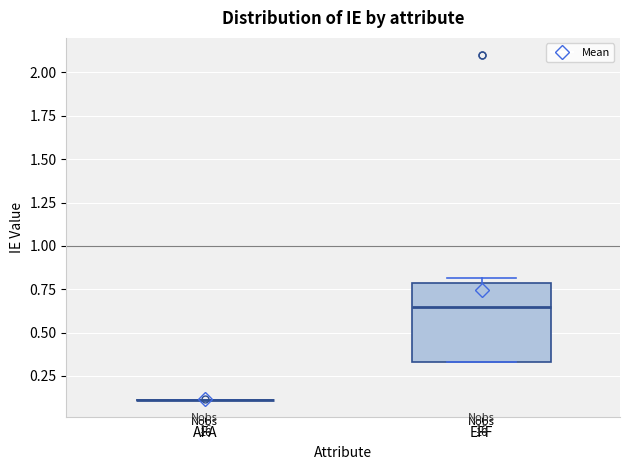

Reading left to right, read every box against the y-axis: the position of its median line, the range the box covers, and the ends of its whiskers. The values are not printed on the chart, so give them approximately, as read against the axis.

AFA: box collapsed to a line at 0.10, whiskers 0.10 to 0.10
EFF: median 0.65, box 0.35 to 0.80, whiskers 0.35 to 0.80 (just above the box's upper edge)